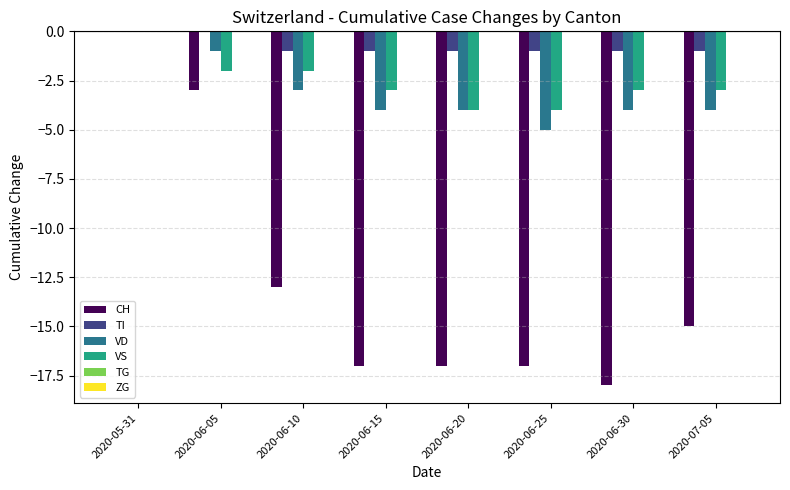

At which label does VS reach its peak?

2020-05-31